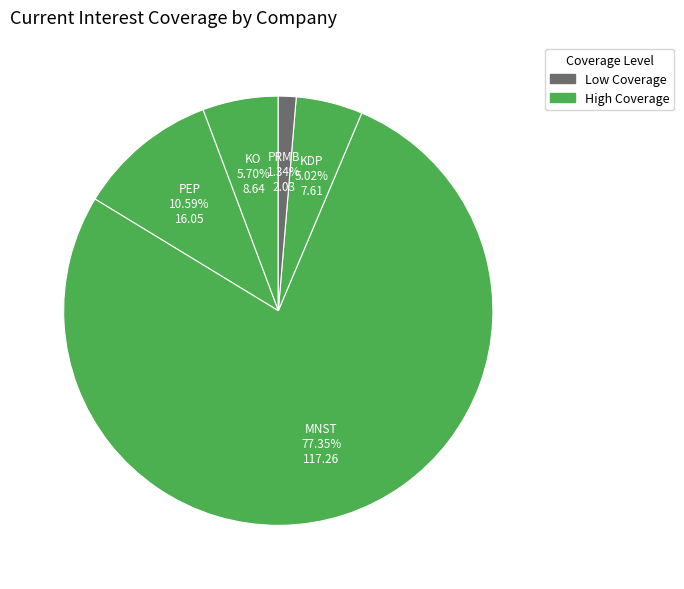

How many segments does this pie chart have?

5